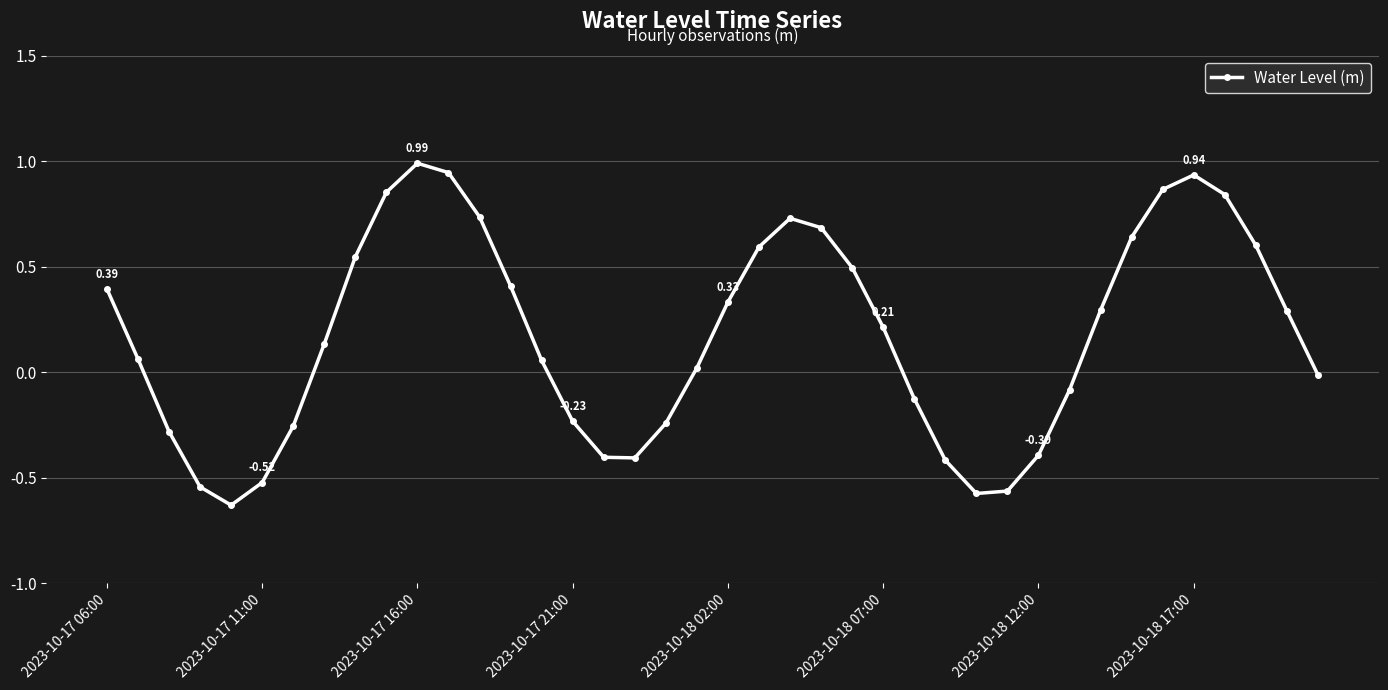

What is the sum of all values?

7.0